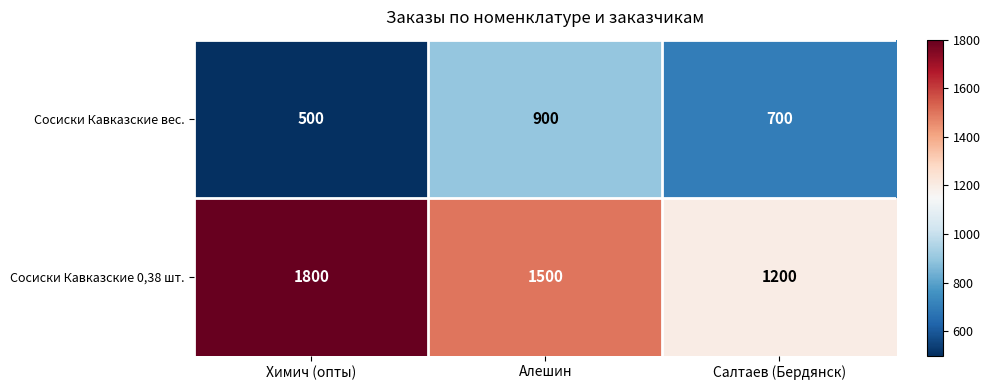

How many data points in Сосиски Кавказские 0,38 шт. are less than 1500?

1